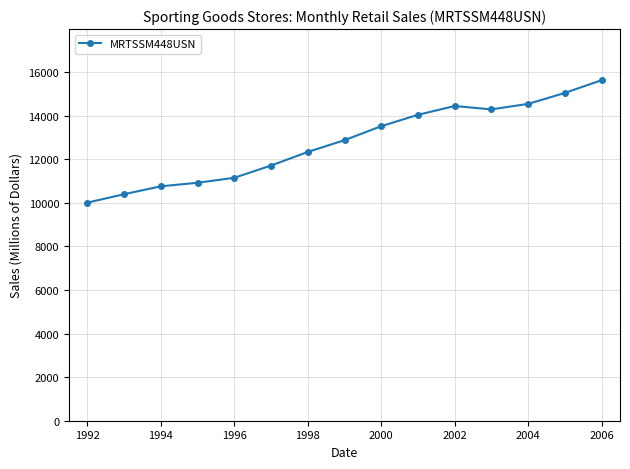

How many interior local valleys (lower than both neighbors) does the data have?

1